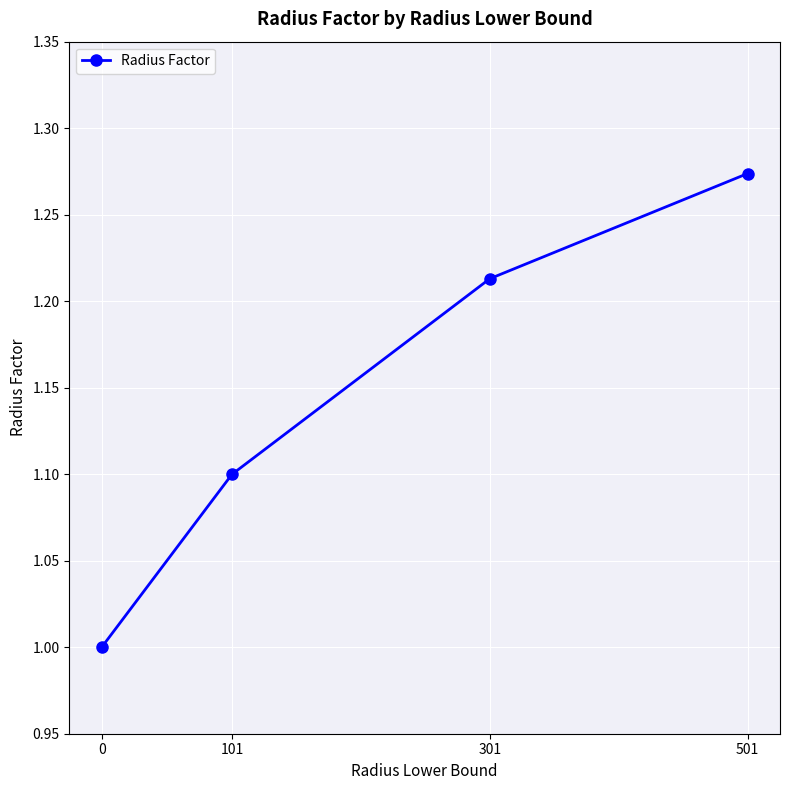

What is the sum of all values?

4.6